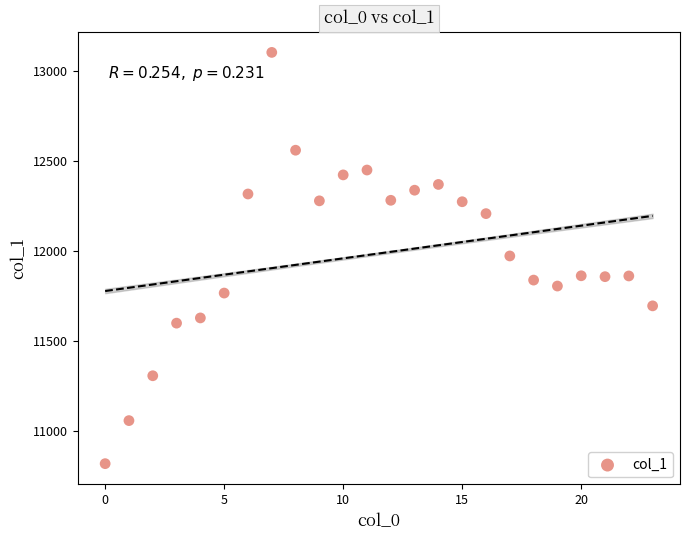

What is the range of Y values (max minus min)?

2283